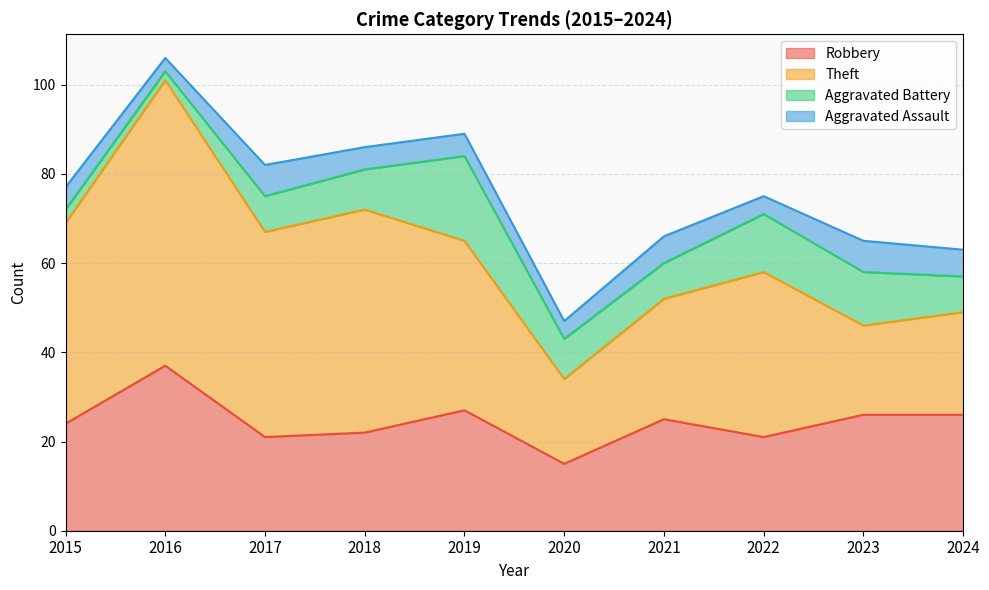

Does the chart have visible grid lines?

Yes